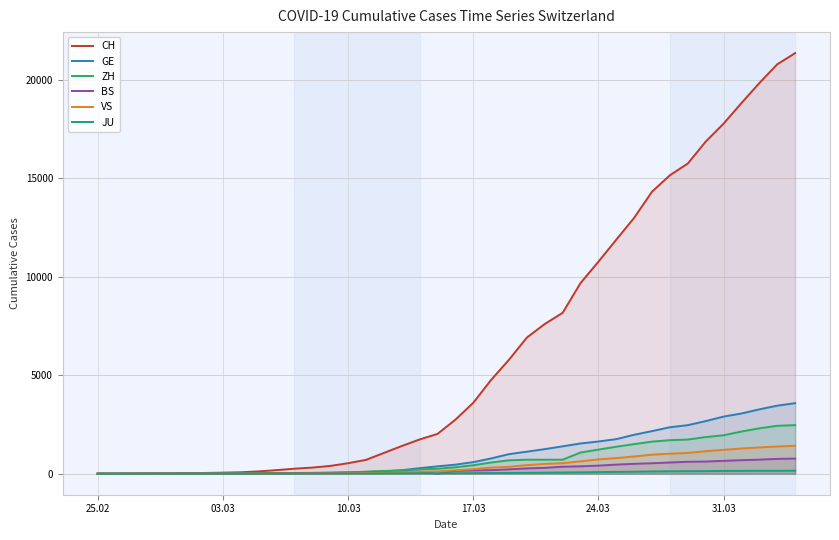

How many lines are shown in the chart?

6